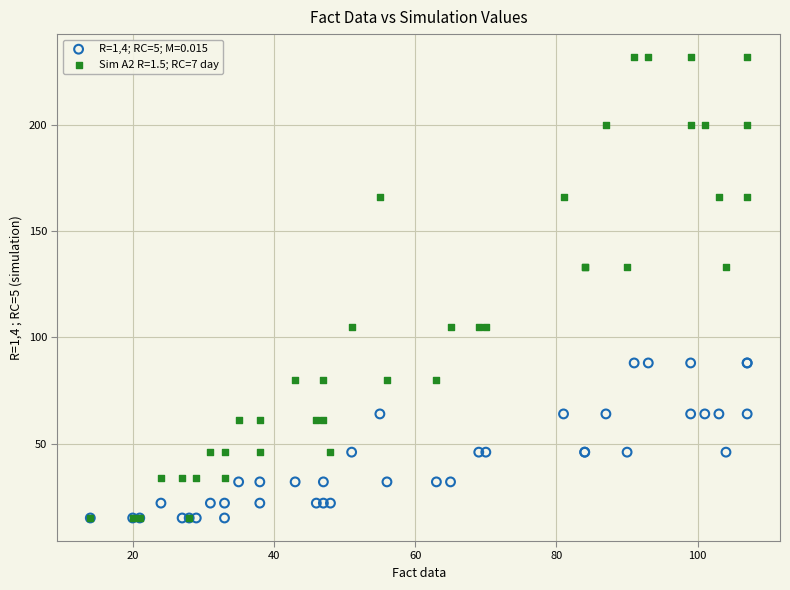

What are all the series names shown in the legend?

R=1,4; RC=5; M=0.015, Sim A2 R=1.5; RC=7 day